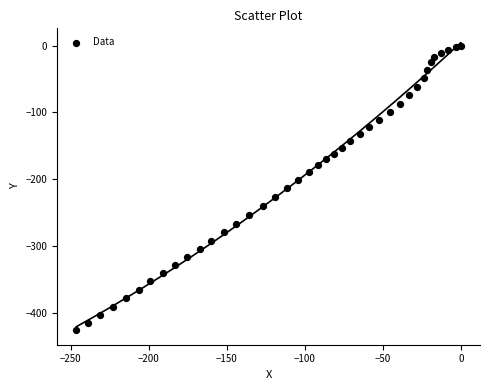

What is the range of Y values (max minus min)?

426.3